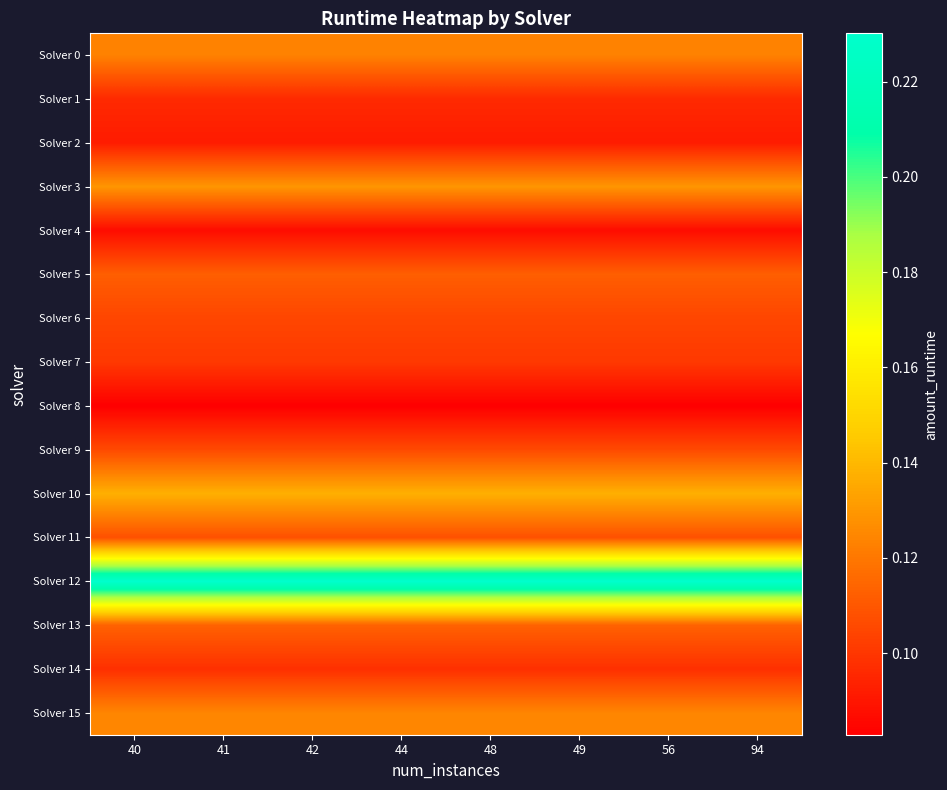

What is the greatest value displayed?

0.2